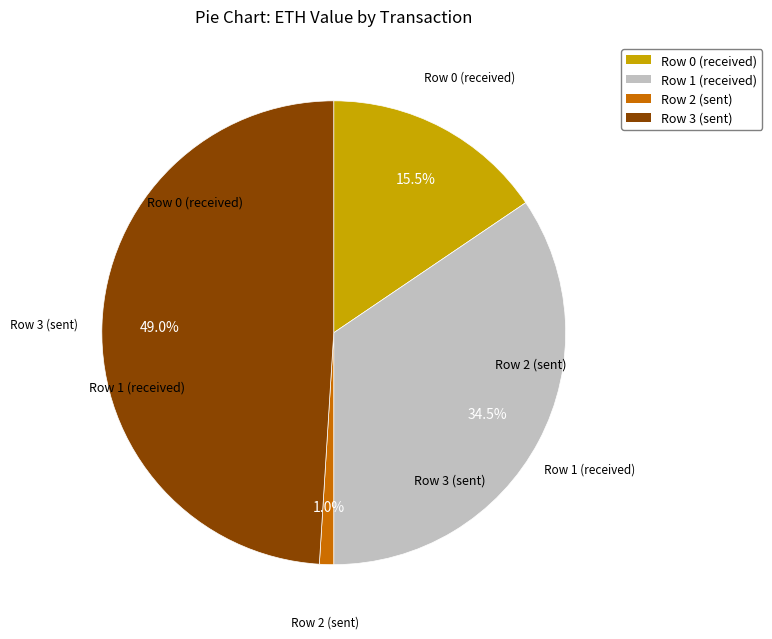

To the nearest percent, what is the average slice percentage?

25%